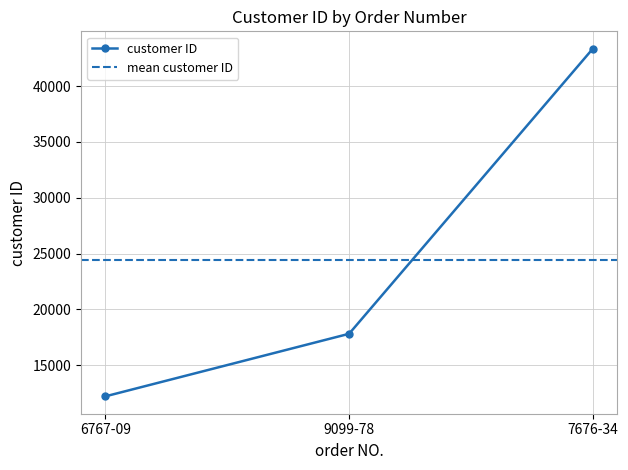

At which category does the chart reach its minimum across all series?

6767-09